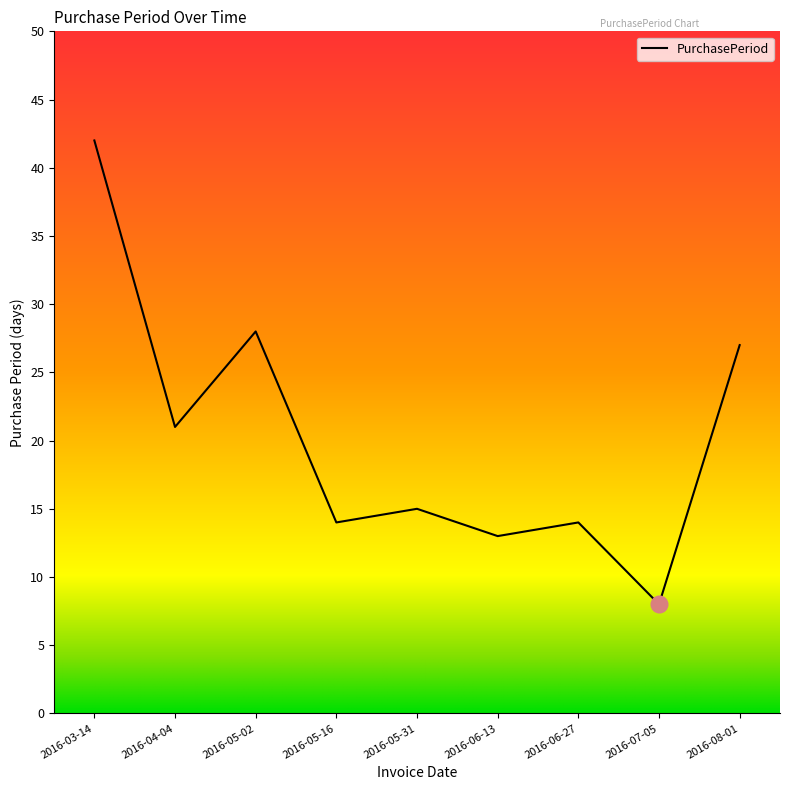

Reading left to right, list all the values displayed in this chart.

2016-03-14=42	2016-04-04=21	2016-05-02=28	2016-05-16=14	2016-05-31=15	2016-06-13=13	2016-06-27=14	2016-07-05=8	2016-08-01=27